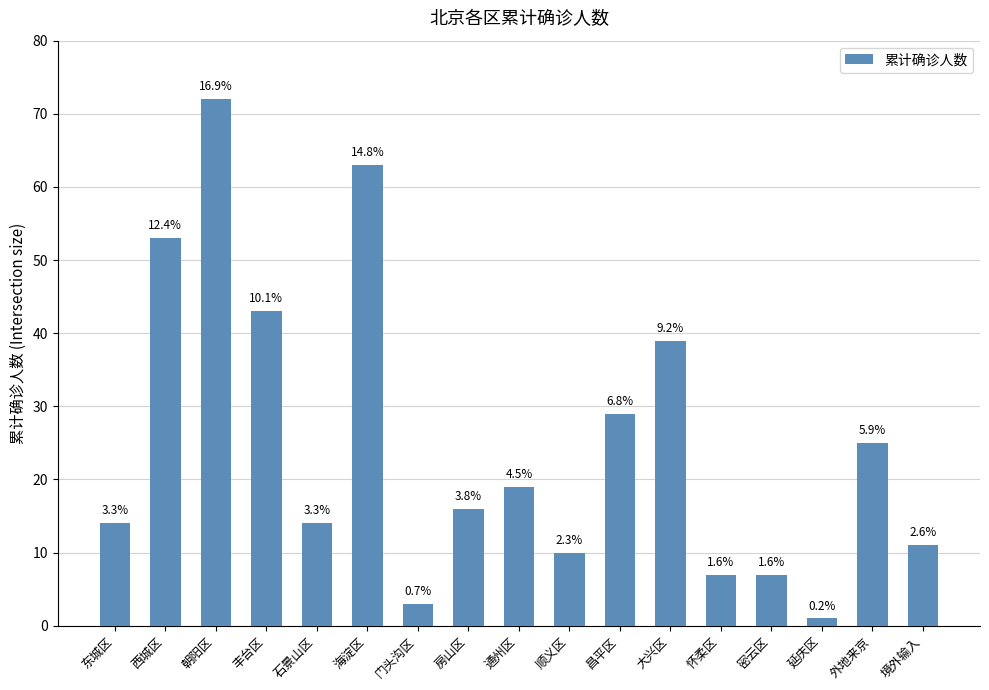

What is the change in value from 丰台区 to 石景山区?

-29